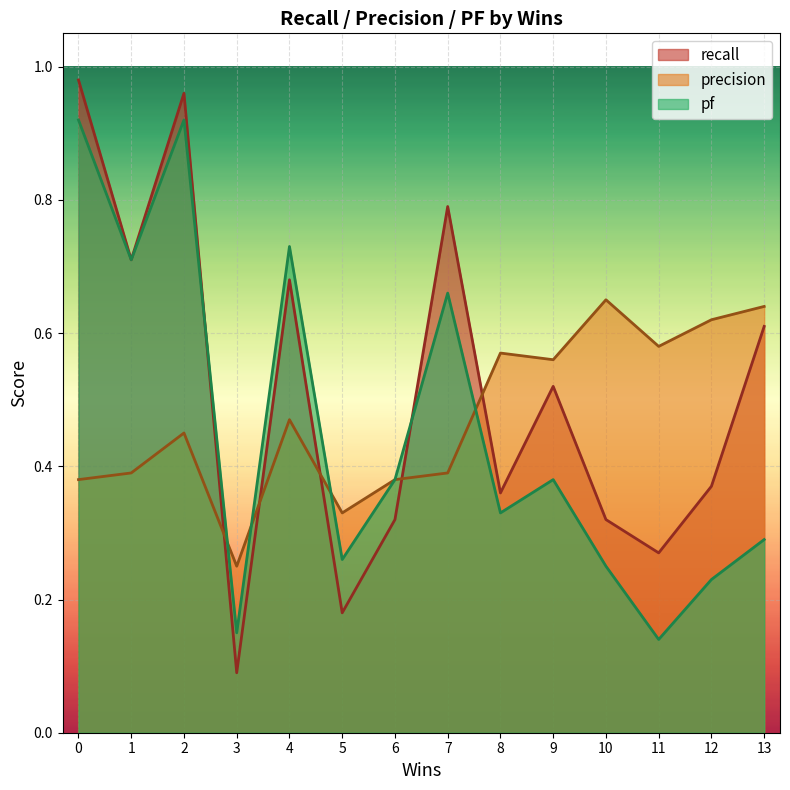

At which category does the chart reach its minimum across all series?

3